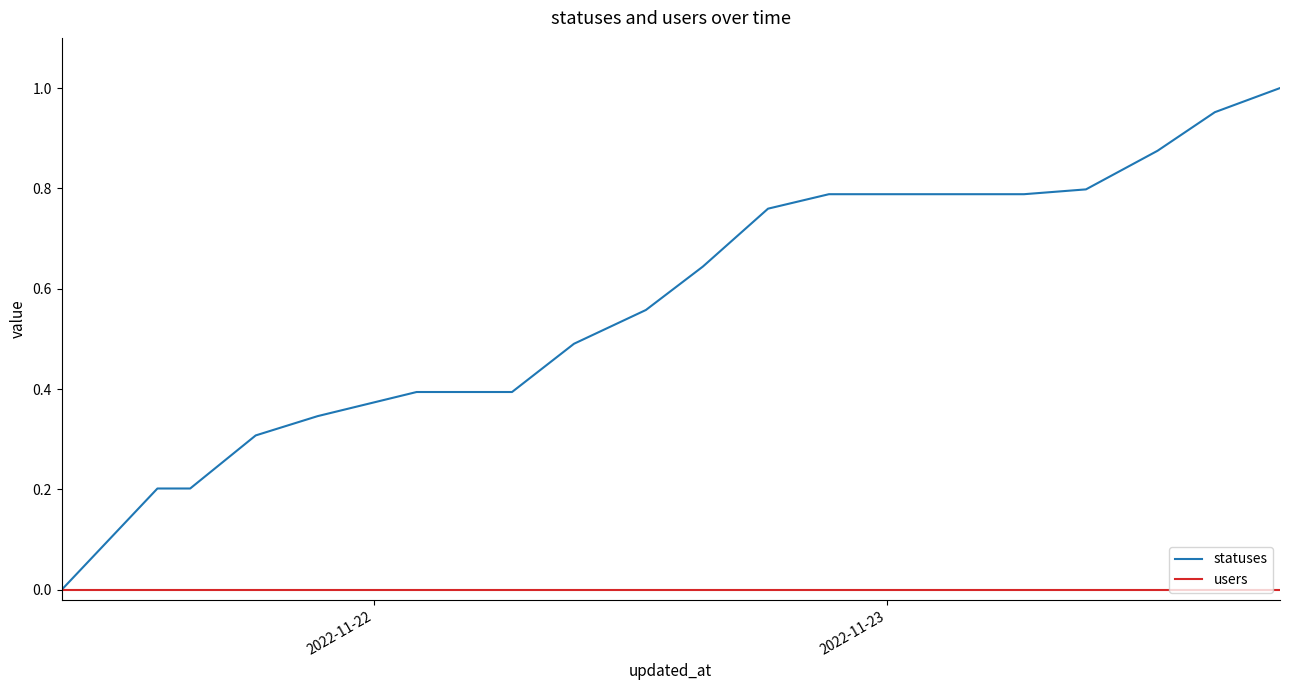

Which series has the largest range (max minus min)?

statuses